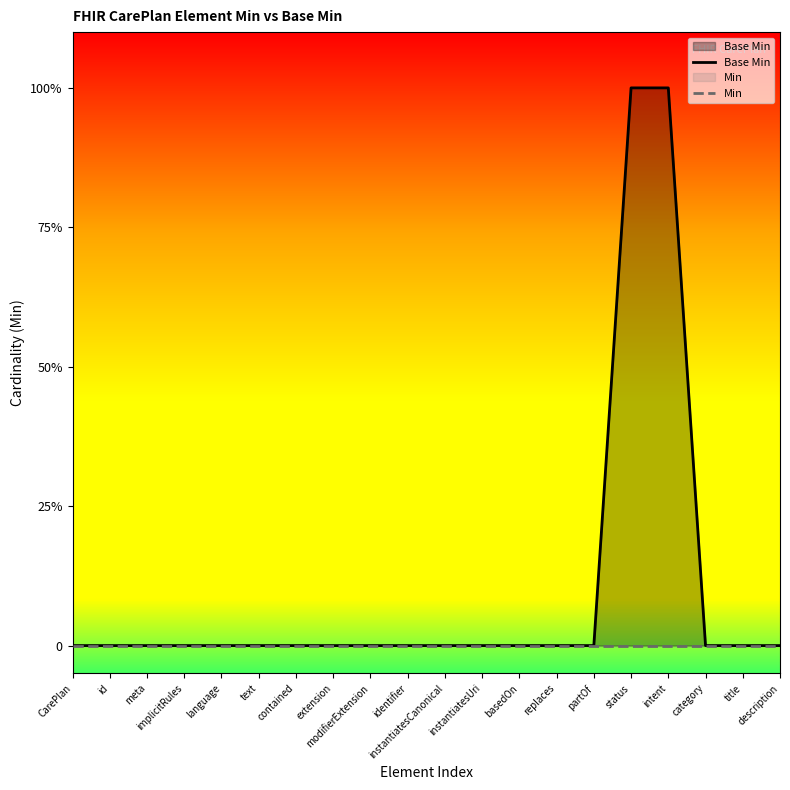

Which has a higher value, modifierExtension or identifier?

modifierExtension